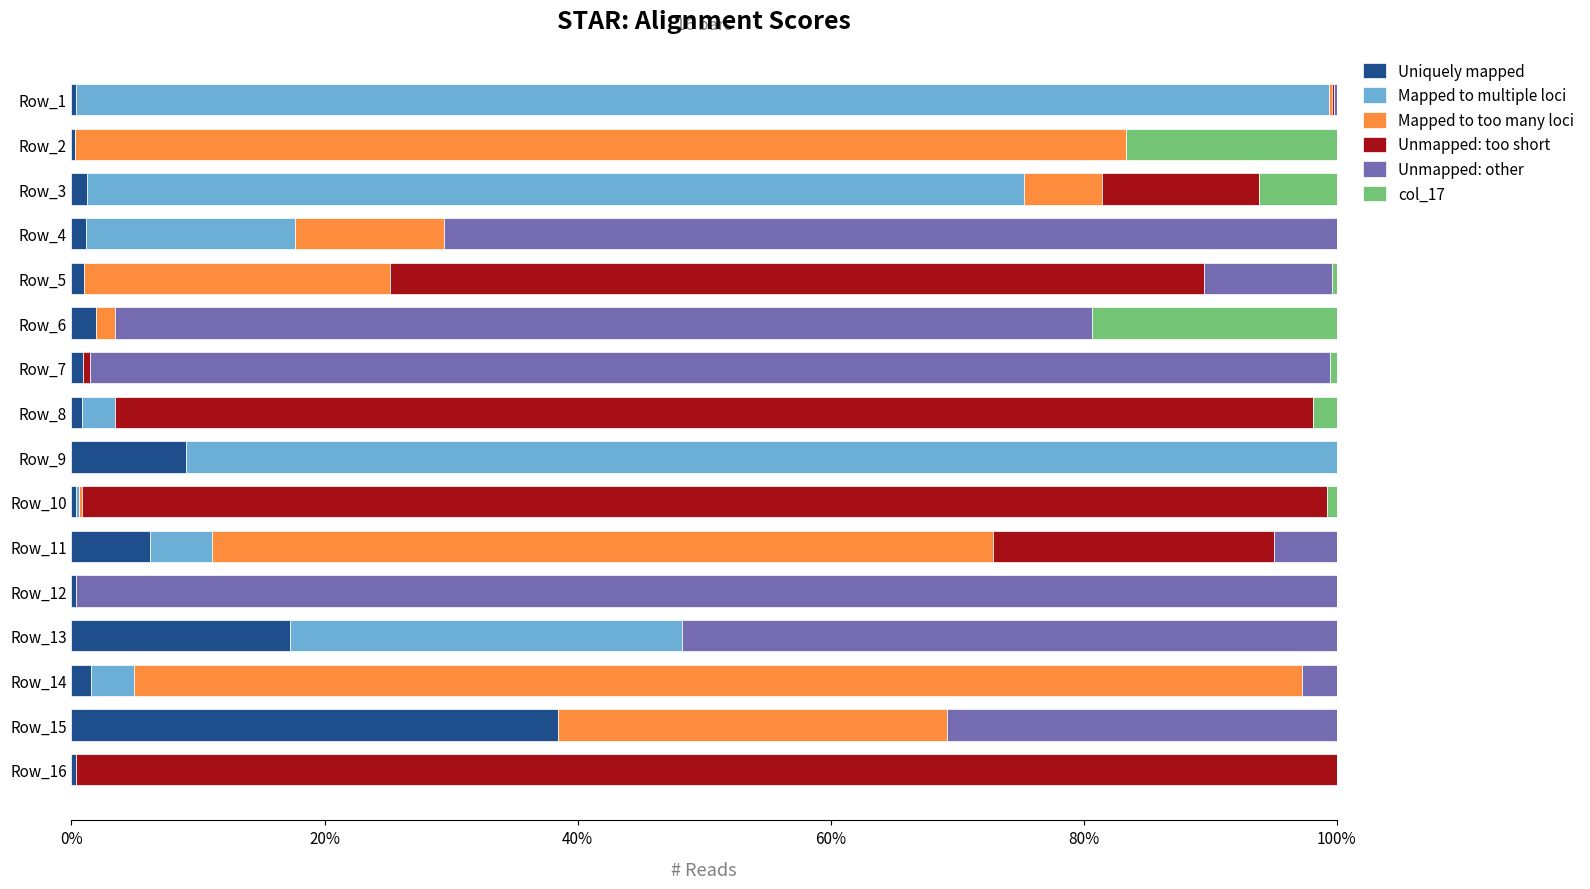

What are all the series names shown in the legend?

Uniquely mapped, Mapped to multiple loci, Mapped to too many loci, Unmapped: too short, Unmapped: other, col_17